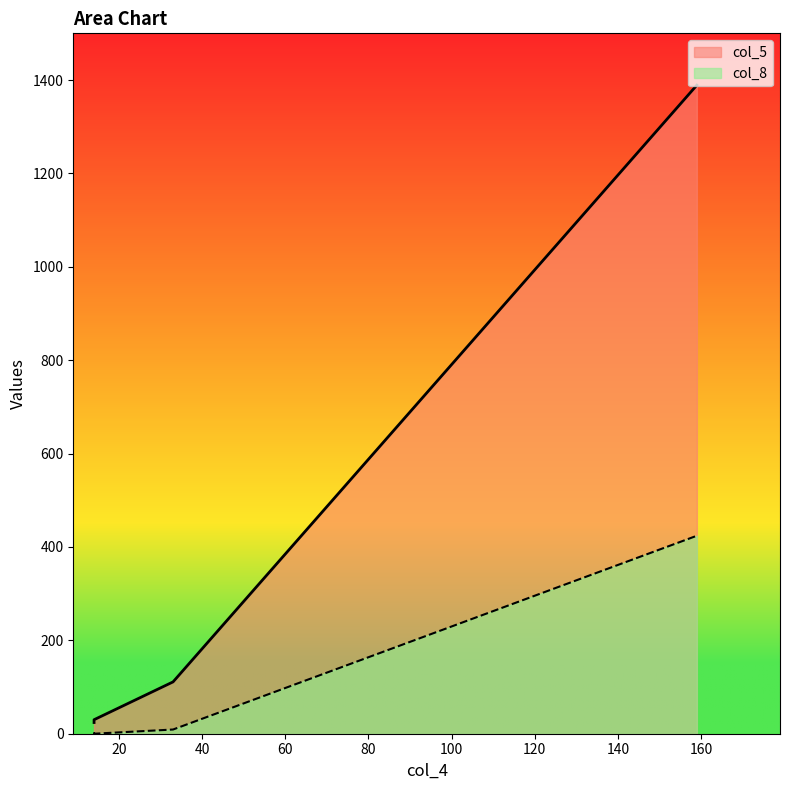

Which series has the largest total across all categories?

col_5